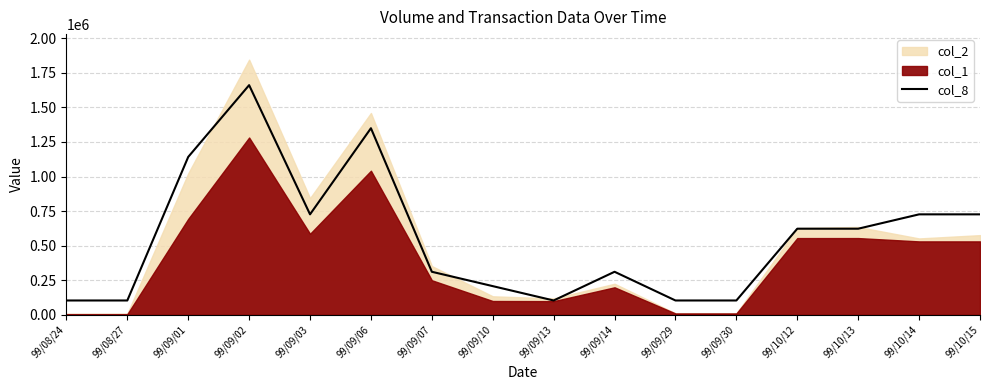

The value at 99/09/02 is 2475904.6. True or false?

False